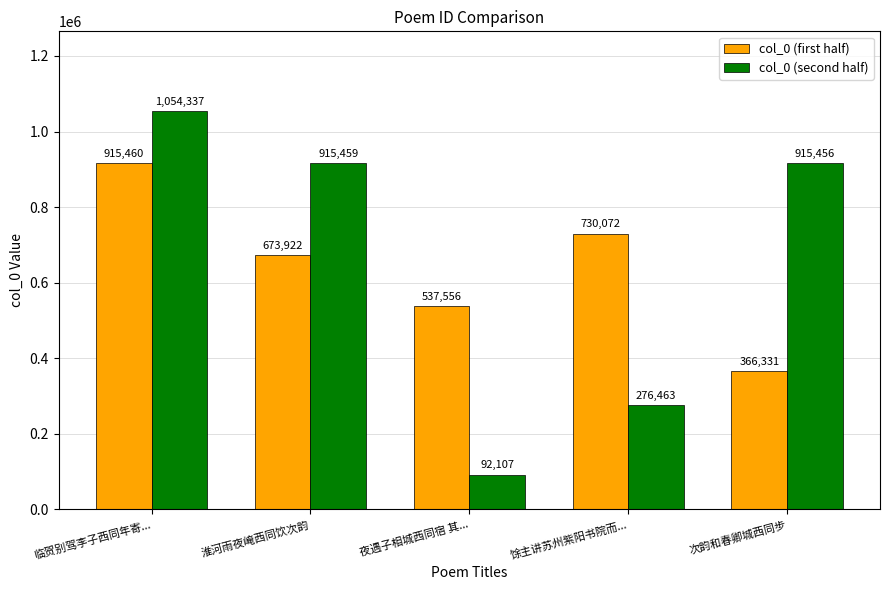

What is the average value of the col_0 (second half) series?

650764